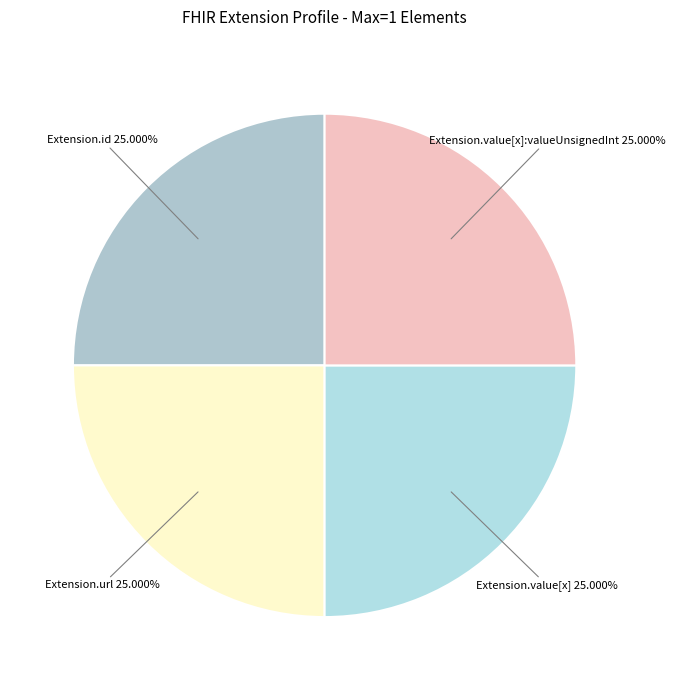

How many segments does this pie chart have?

4